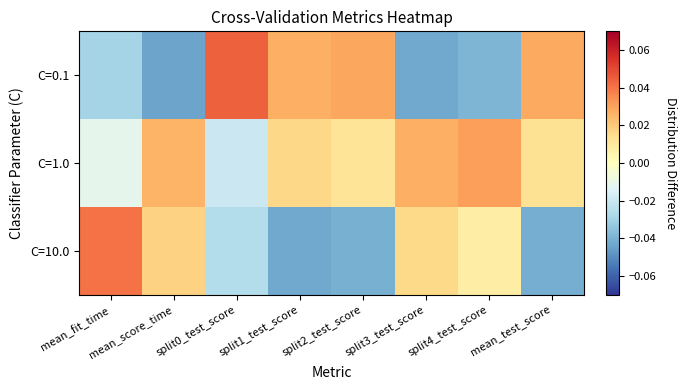

Which series has the widest spread of values?

C=0.1